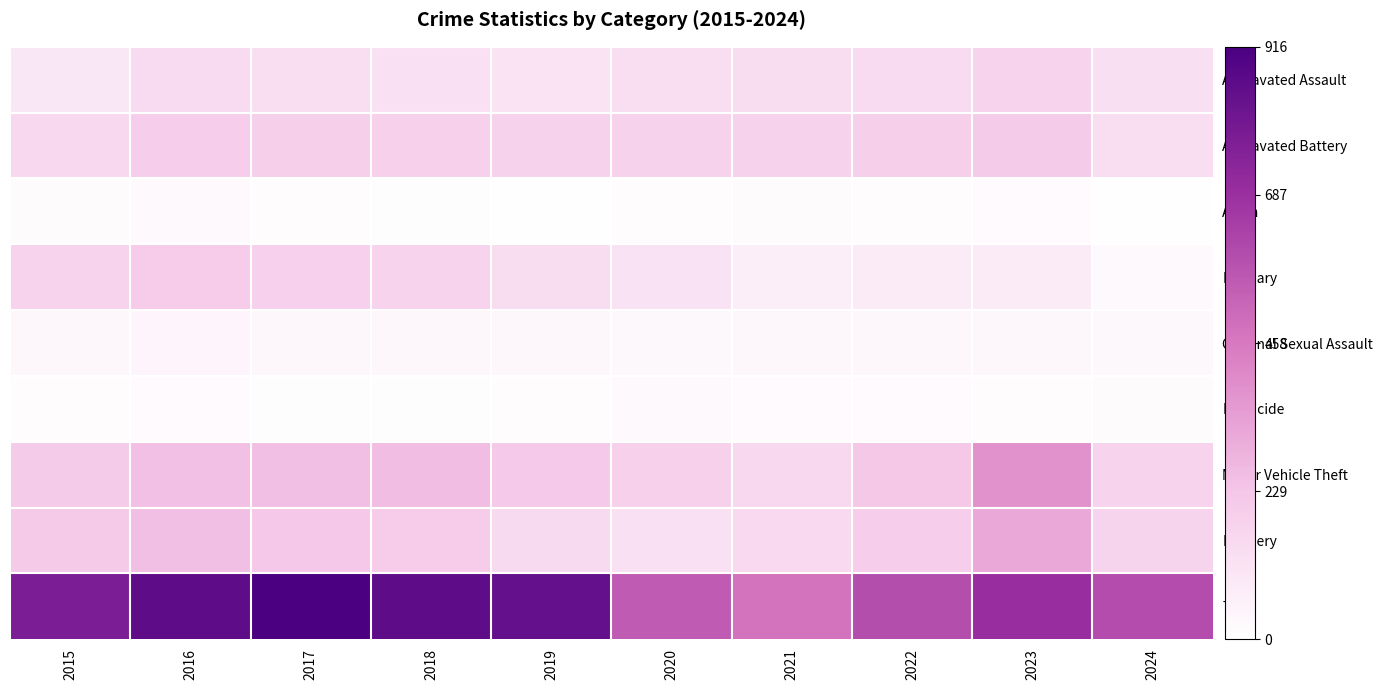

Reading left to right, list all the values displayed in this chart.

Aggravated Assault: 2015=95	2016=146	2017=131	2018=119	2019=113	2020=131	2021=142	2022=146	2023=177	2024=127
Aggravated Battery: 2015=154	2016=196	2017=191	2018=183	2019=182	2020=180	2021=182	2022=190	2023=209	2024=134
Arson: 2015=15	2016=25	2017=12	2018=8	2019=6	2020=12	2021=17	2022=11	2023=21	2024=7
Burglary: 2015=178	2016=201	2017=189	2018=176	2019=143	2020=115	2021=71	2022=82	2023=81	2024=24
Criminal Sexual Assault: 2015=31	2016=41	2017=39	2018=38	2019=37	2020=28	2021=30	2022=39	2023=29	2024=26
Homicide: 2015=13	2016=18	2017=8	2018=8	2019=14	2020=22	2021=20	2022=21	2023=12	2024=17
Motor Vehicle Theft: 2015=211	2016=245	2017=247	2018=256	2019=216	2020=184	2021=156	2022=219	2023=385	2024=178
Robbery: 2015=212	2016=247	2017=224	2018=204	2019=150	2020=124	2021=153	2022=198	2023=316	2024=173
Theft: 2015=774	2016=858	2017=916	2018=856	2019=841	2020=550	2021=474	2022=592	2023=695	2024=594